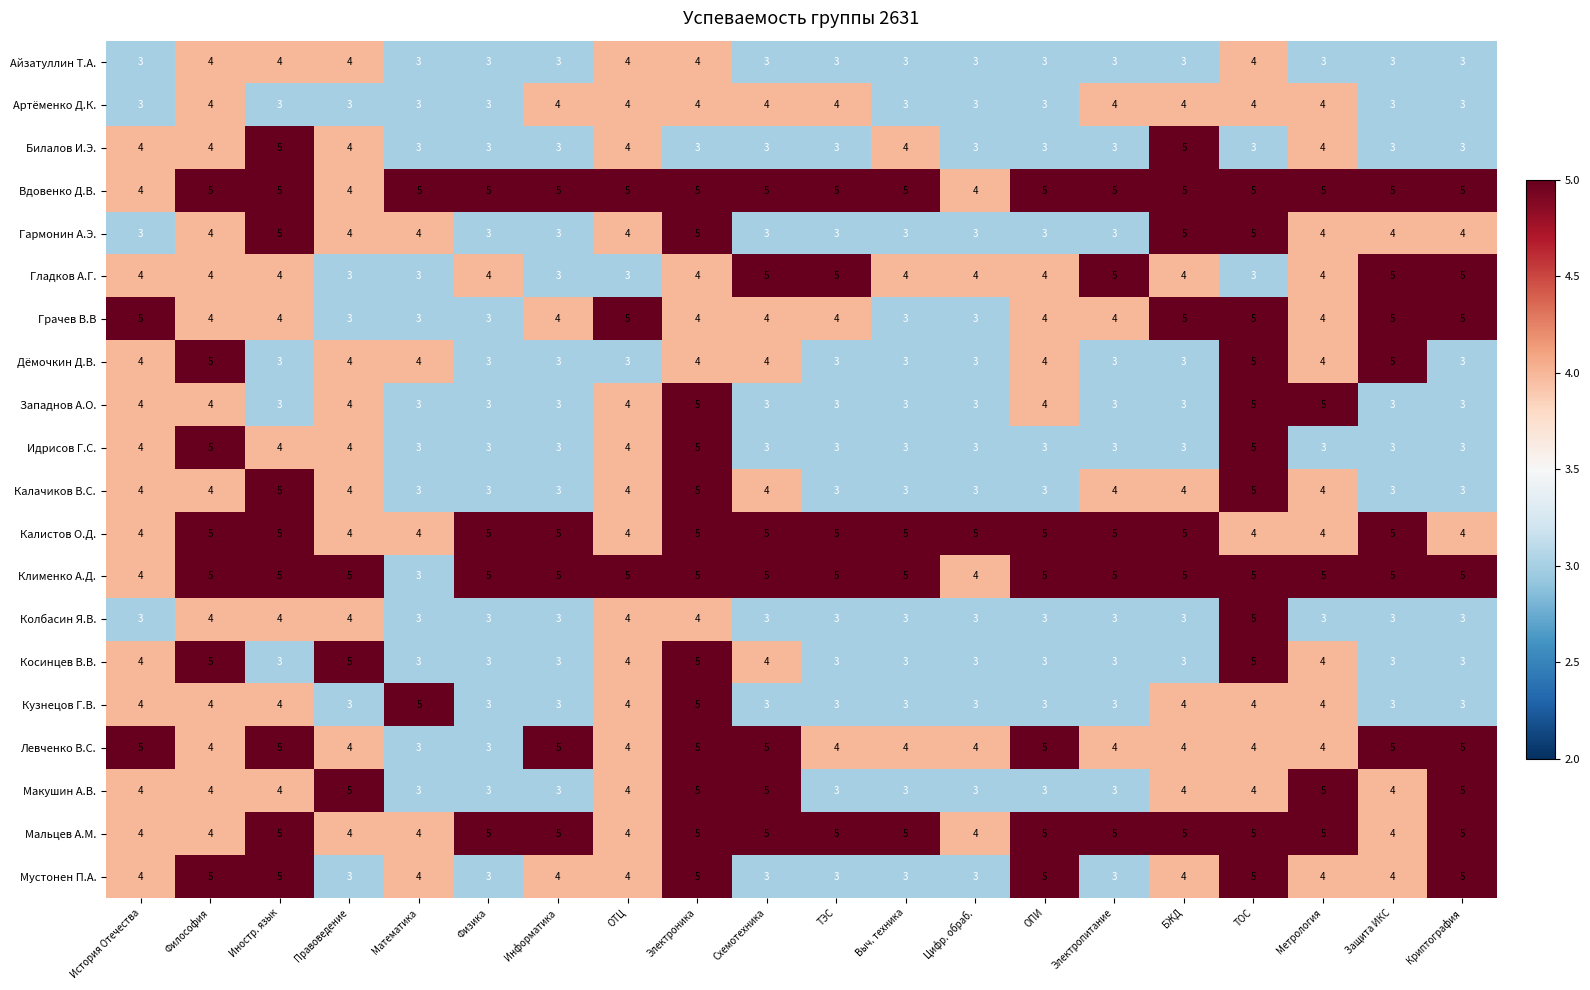

The Грачев В.В series shows 5 at Математика. True or false?

False